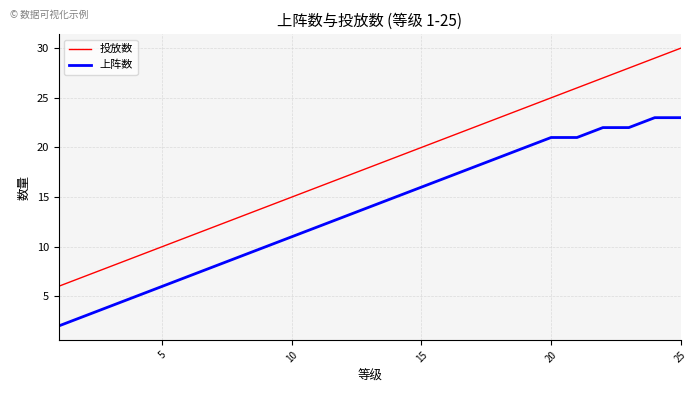

List the series in order of their overall mean, highest first.

投放数, 上阵数